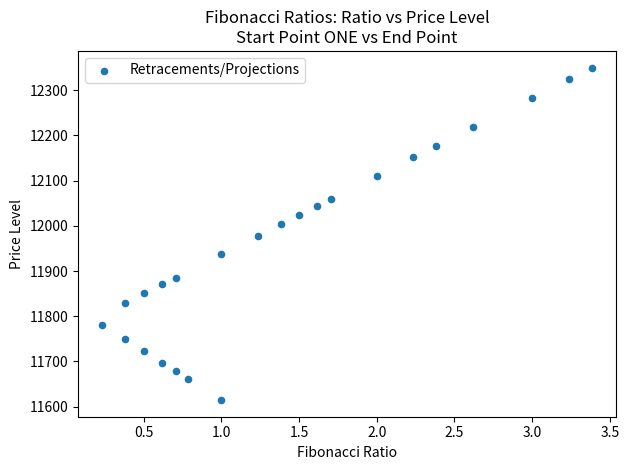

What is the range of Y values (max minus min)?

735.5